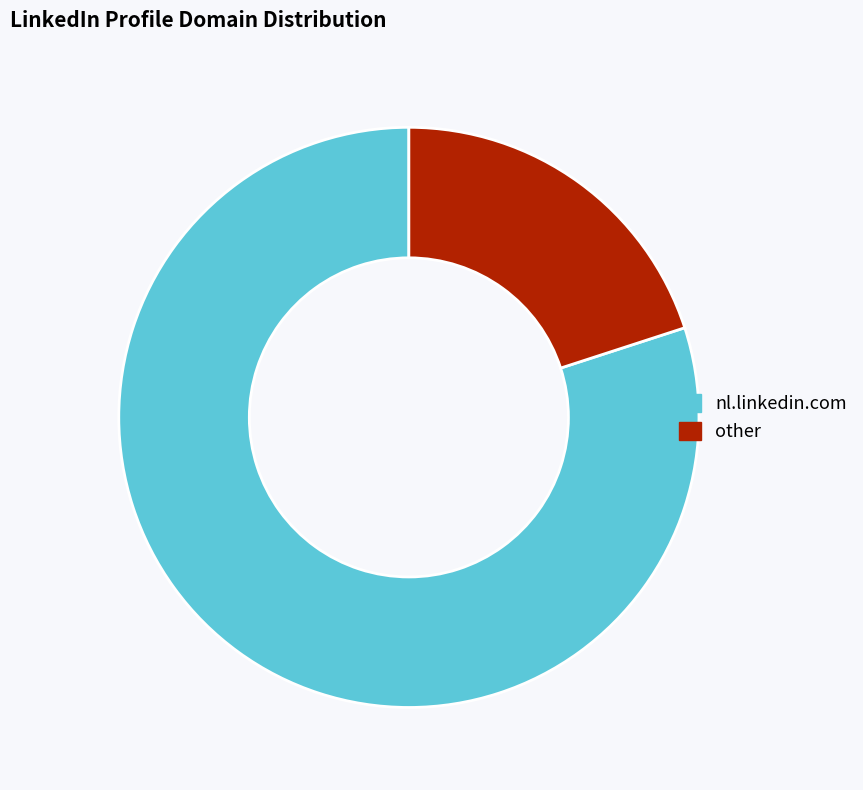

Which has a higher value, nl.linkedin.com or other?

nl.linkedin.com